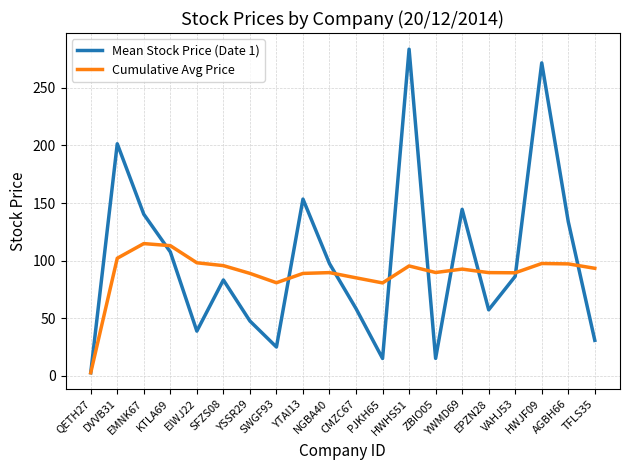

Which series has the widest spread of values?

Mean Stock Price (Date 1)